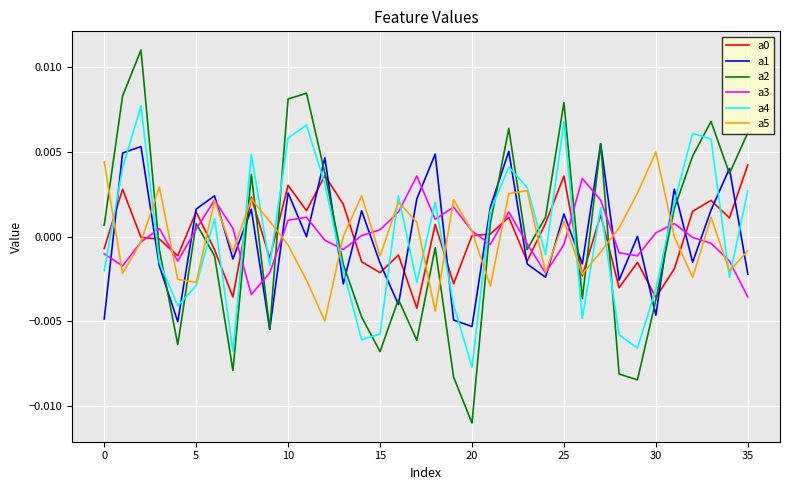

Which series has the largest range (max minus min)?

a2